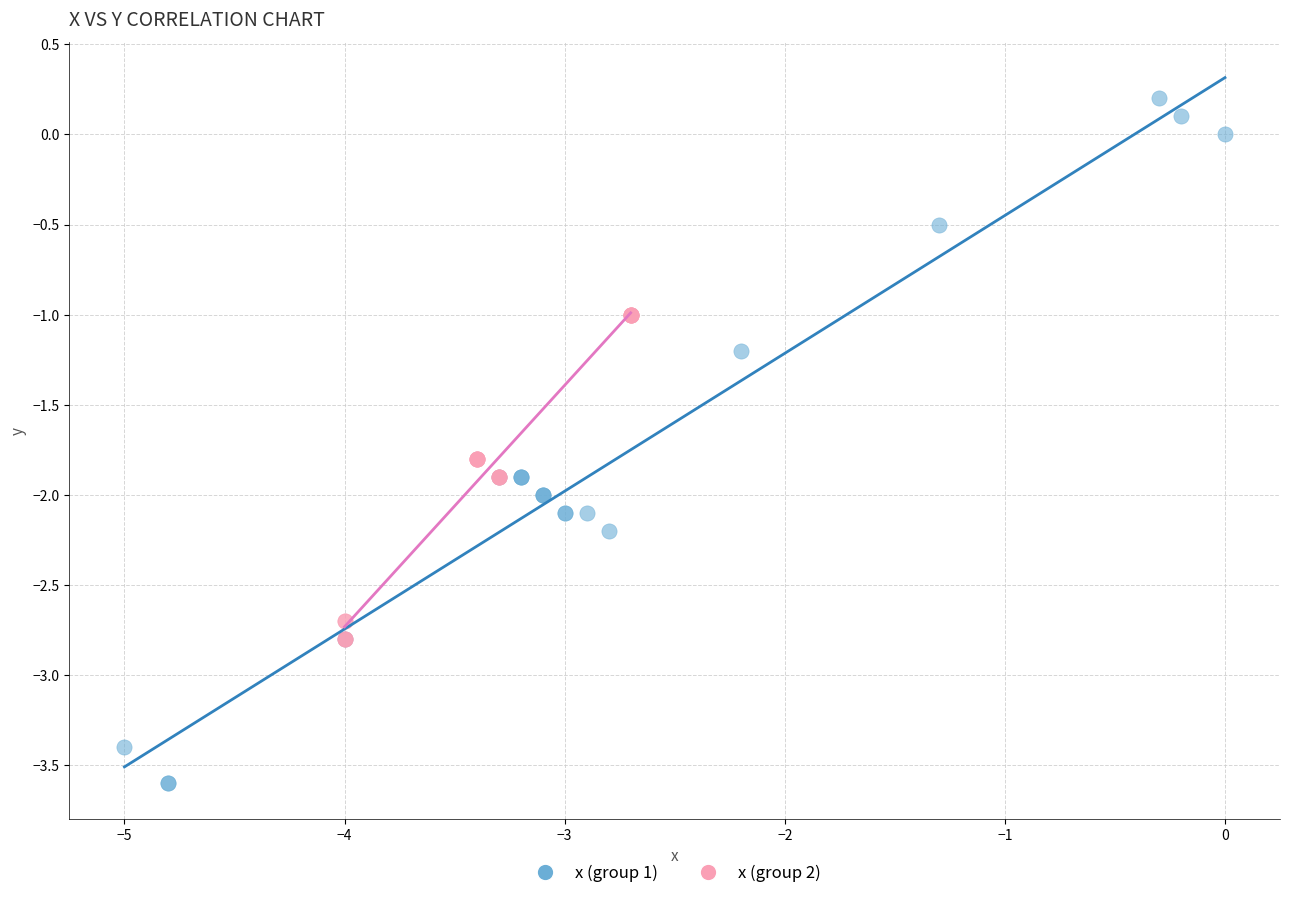

Which series reaches the minimum Y coordinate?

x (group 1)